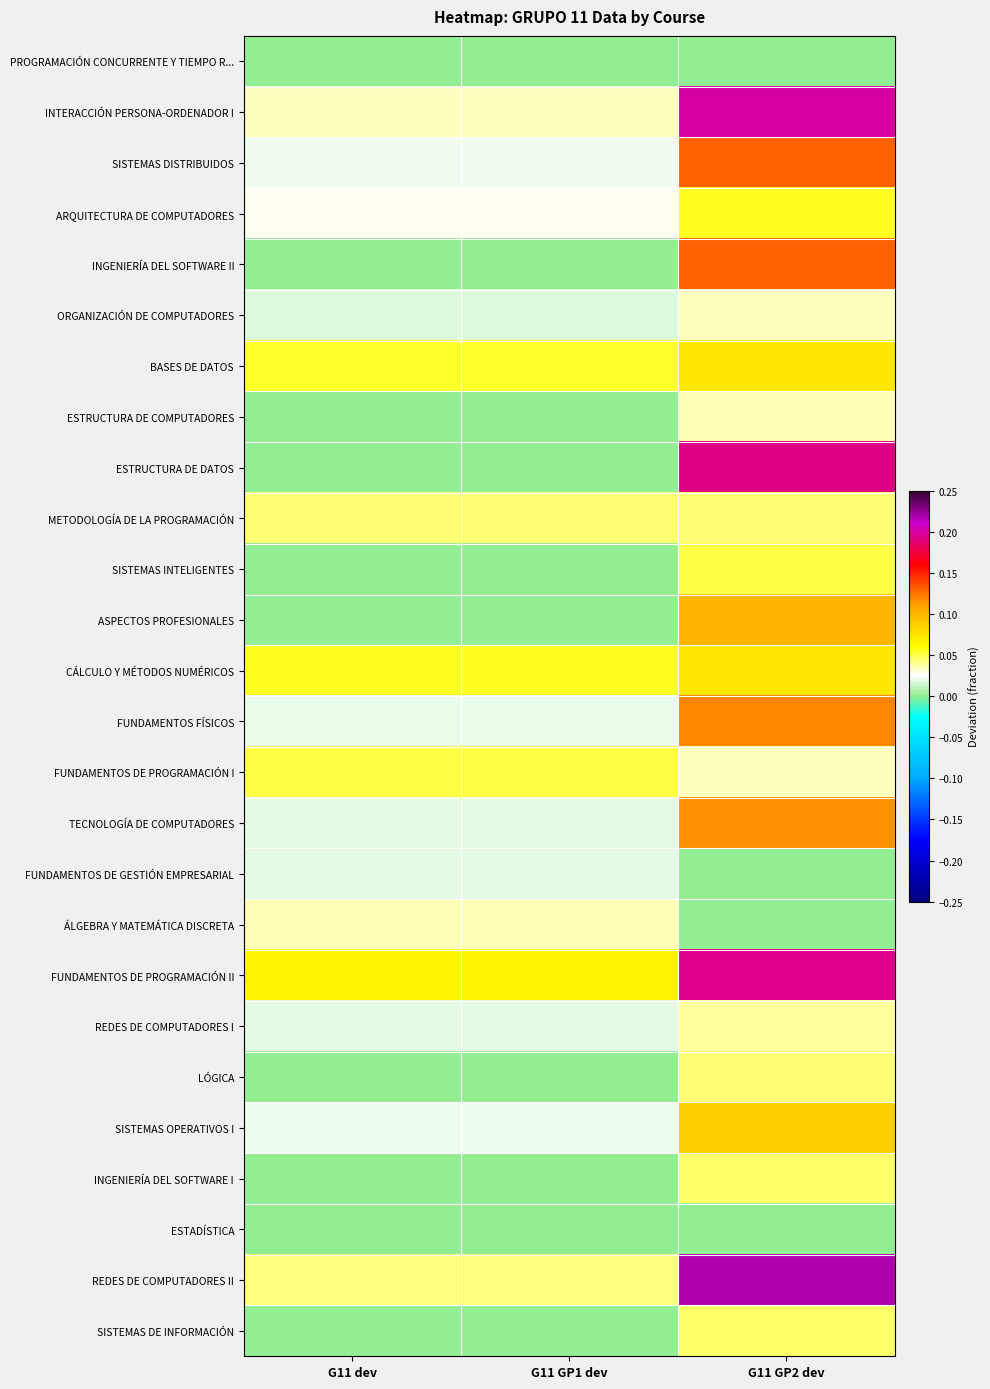

Reading left to right, what are all the values shown in this chart?

PROGRAMACIÓN CONCURRENTE Y TIEMPO R...: G11 dev=0.0	G11 GP1 dev=0.0	G11 GP2 dev=0.0
INTERACCIÓN PERSONA-ORDENADOR I: G11 dev=0.0	G11 GP1 dev=0.0	G11 GP2 dev=0.2
SISTEMAS DISTRIBUIDOS: G11 dev=0.0	G11 GP1 dev=0.0	G11 GP2 dev=0.1
ARQUITECTURA DE COMPUTADORES: G11 dev=0.0	G11 GP1 dev=0.0	G11 GP2 dev=0.1
INGENIERÍA DEL SOFTWARE II: G11 dev=0.0	G11 GP1 dev=0.0	G11 GP2 dev=0.1
ORGANIZACIÓN DE COMPUTADORES: G11 dev=0.0	G11 GP1 dev=0.0	G11 GP2 dev=0.0
BASES DE DATOS: G11 dev=0.1	G11 GP1 dev=0.1	G11 GP2 dev=0.1
ESTRUCTURA DE COMPUTADORES: G11 dev=0.0	G11 GP1 dev=0.0	G11 GP2 dev=0.0
ESTRUCTURA DE DATOS: G11 dev=0.0	G11 GP1 dev=0.0	G11 GP2 dev=0.2
METODOLOGÍA DE LA PROGRAMACIÓN: G11 dev=0.0	G11 GP1 dev=0.0	G11 GP2 dev=0.0
SISTEMAS INTELIGENTES: G11 dev=0.0	G11 GP1 dev=0.0	G11 GP2 dev=0.1
ASPECTOS PROFESIONALES: G11 dev=0.0	G11 GP1 dev=0.0	G11 GP2 dev=0.1
CÁLCULO Y MÉTODOS NUMÉRICOS: G11 dev=0.1	G11 GP1 dev=0.1	G11 GP2 dev=0.1
FUNDAMENTOS FÍSICOS: G11 dev=0.0	G11 GP1 dev=0.0	G11 GP2 dev=0.1
FUNDAMENTOS DE PROGRAMACIÓN I: G11 dev=0.1	G11 GP1 dev=0.1	G11 GP2 dev=0.0
TECNOLOGÍA DE COMPUTADORES: G11 dev=0.0	G11 GP1 dev=0.0	G11 GP2 dev=0.1
FUNDAMENTOS DE GESTIÓN EMPRESARIAL: G11 dev=0.0	G11 GP1 dev=0.0	G11 GP2 dev=0.0
ÁLGEBRA Y MATEMÁTICA DISCRETA: G11 dev=0.0	G11 GP1 dev=0.0	G11 GP2 dev=0.0
FUNDAMENTOS DE PROGRAMACIÓN II: G11 dev=0.1	G11 GP1 dev=0.1	G11 GP2 dev=0.2
REDES DE COMPUTADORES I: G11 dev=0.0	G11 GP1 dev=0.0	G11 GP2 dev=0.0
LÓGICA: G11 dev=0.0	G11 GP1 dev=0.0	G11 GP2 dev=0.0
SISTEMAS OPERATIVOS I: G11 dev=0.0	G11 GP1 dev=0.0	G11 GP2 dev=0.1
INGENIERÍA DEL SOFTWARE I: G11 dev=0.0	G11 GP1 dev=0.0	G11 GP2 dev=0.0
ESTADÍSTICA: G11 dev=0.0	G11 GP1 dev=0.0	G11 GP2 dev=0.0
REDES DE COMPUTADORES II: G11 dev=0.0	G11 GP1 dev=0.0	G11 GP2 dev=0.2
SISTEMAS DE INFORMACIÓN: G11 dev=0.0	G11 GP1 dev=0.0	G11 GP2 dev=0.0